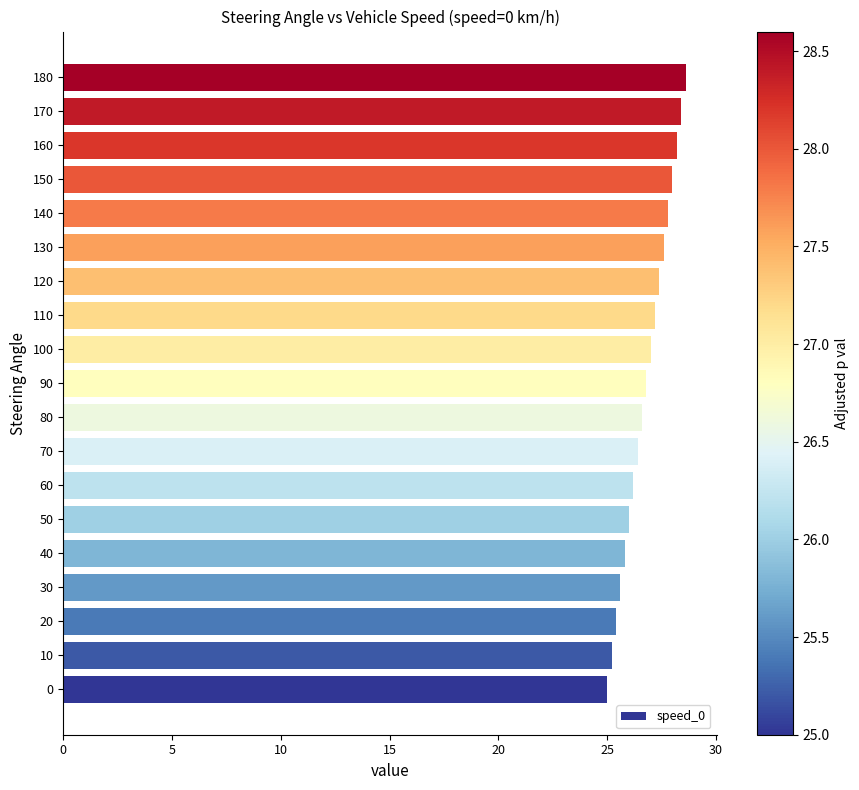

What is the difference between the maximum and minimum values?

3.6